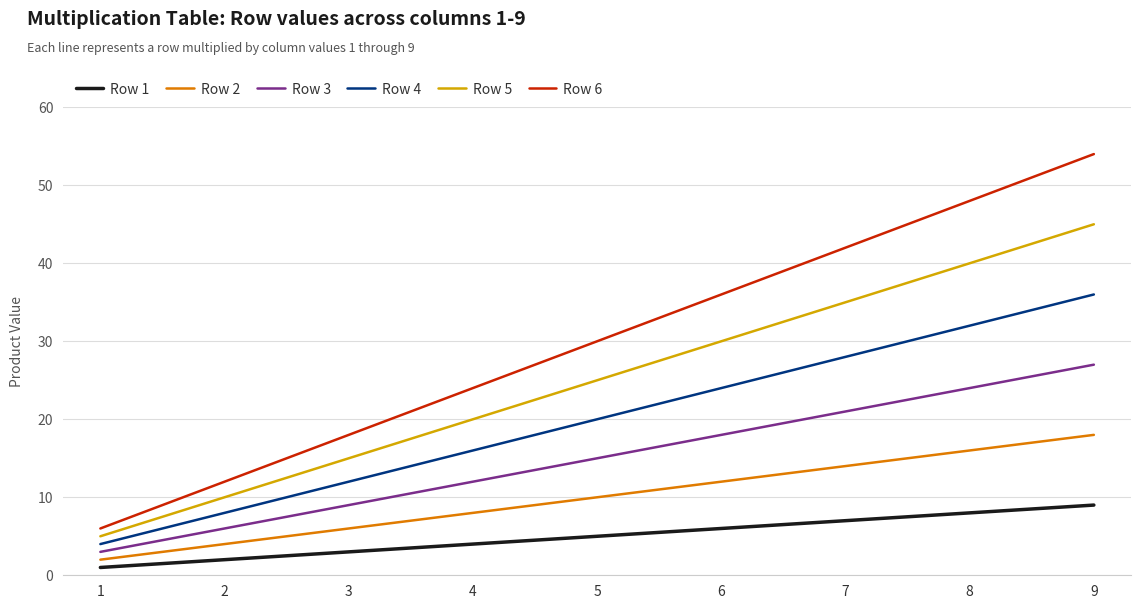

Is this an area chart (filled region under the line)?

No